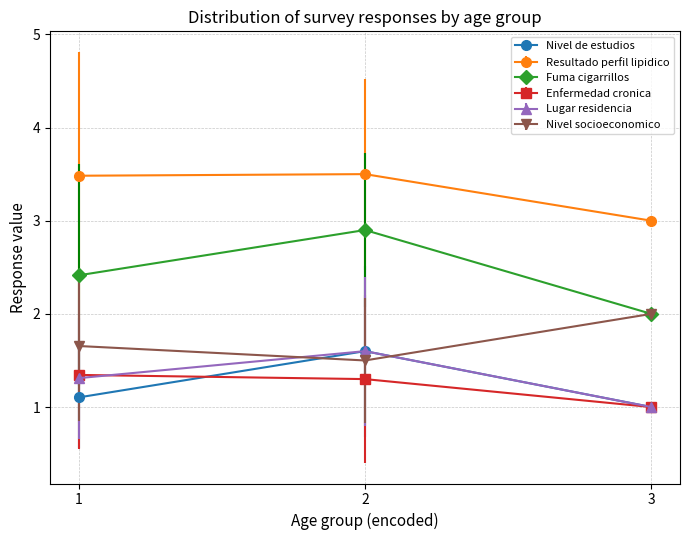

Which series has the largest range (max minus min)?

Fuma cigarrillos